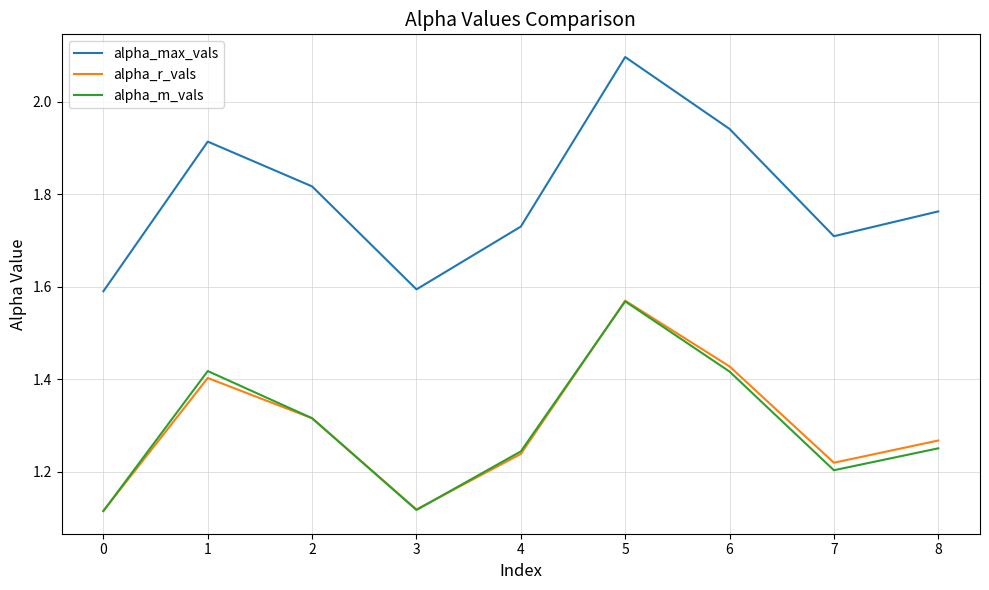

What value does the alpha_max_vals series have at 5?

2.1